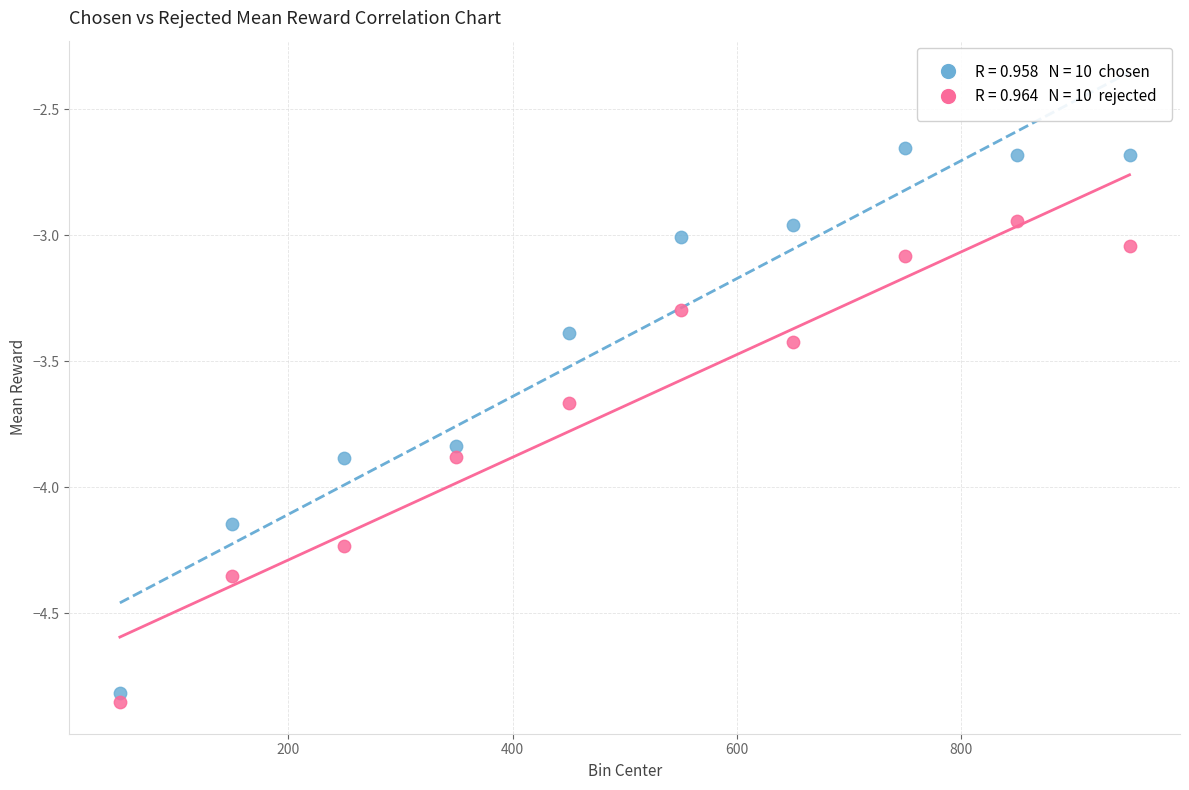

Across all data points, what is the range of X values (max minus min)?

900.0